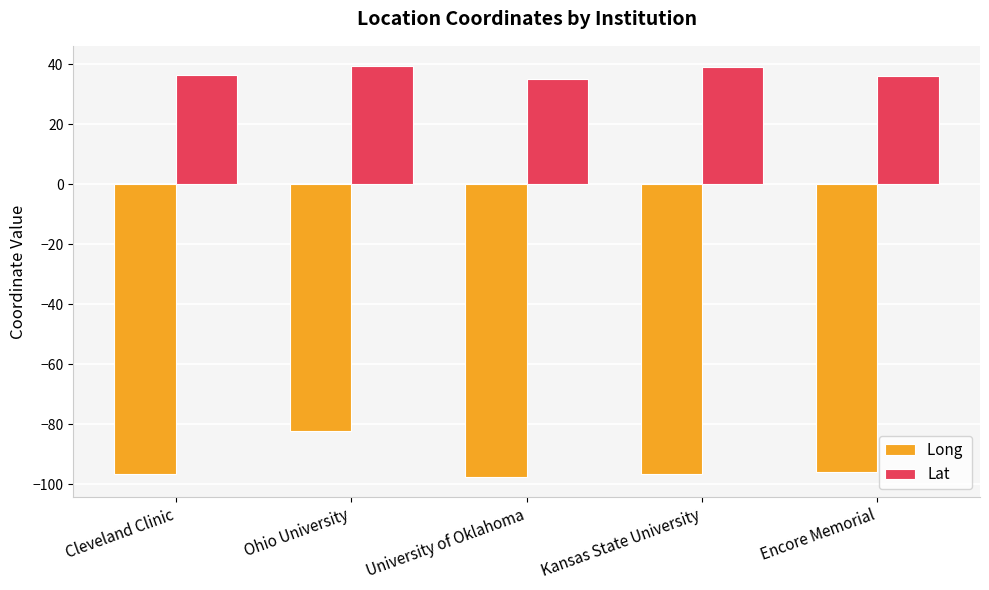

What is the spread (max minus min) of values at Kansas State University?

135.8